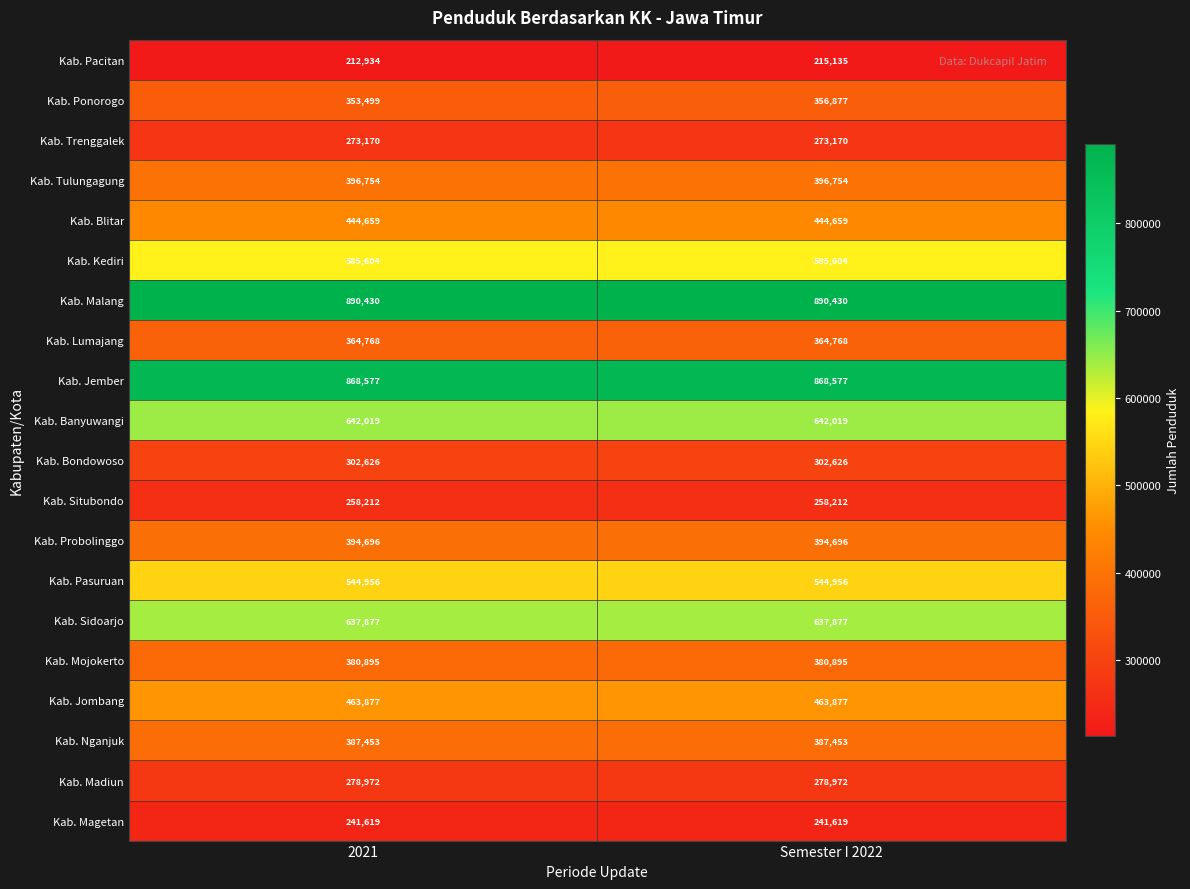

What is the difference between the highest and lowest values at Semester I 2022?

675295